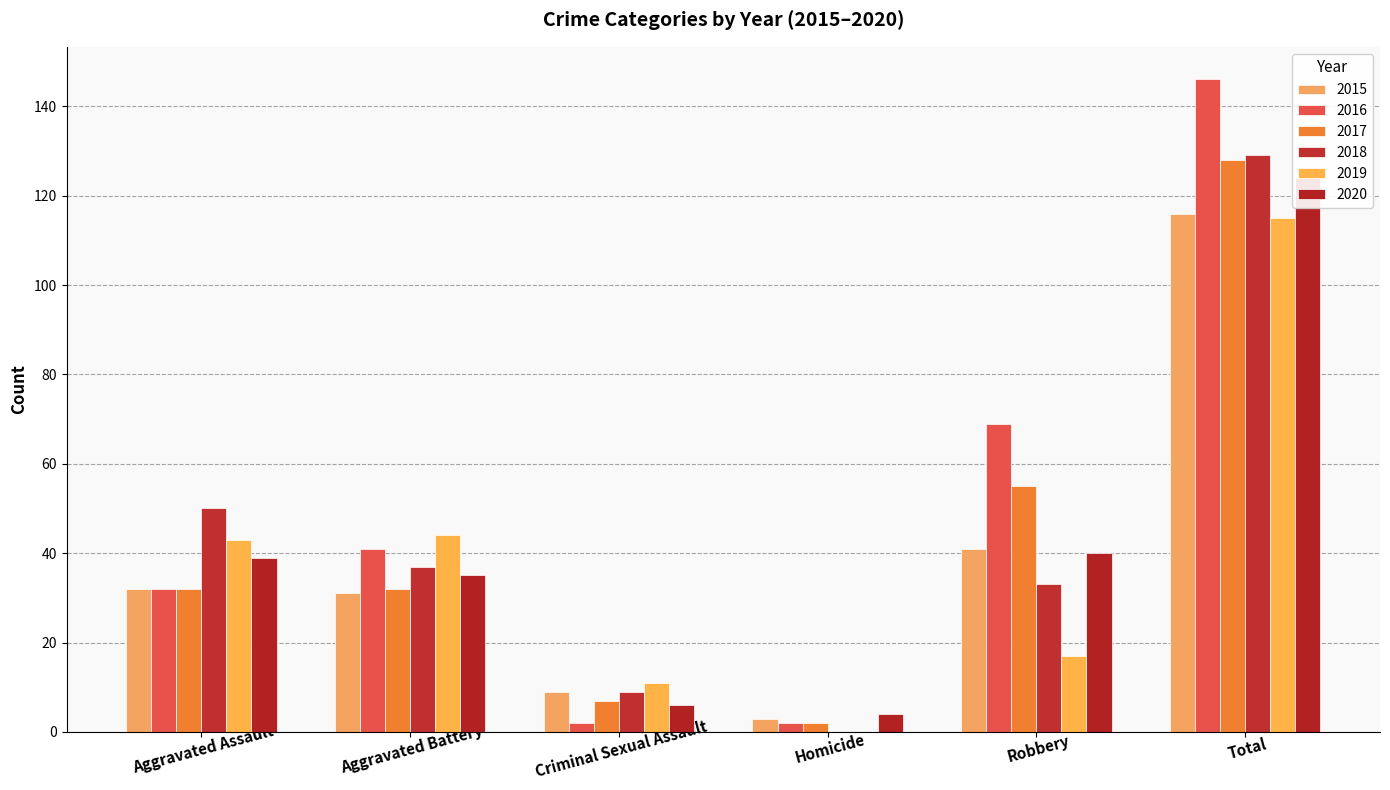

How many groups of bars are there?

6